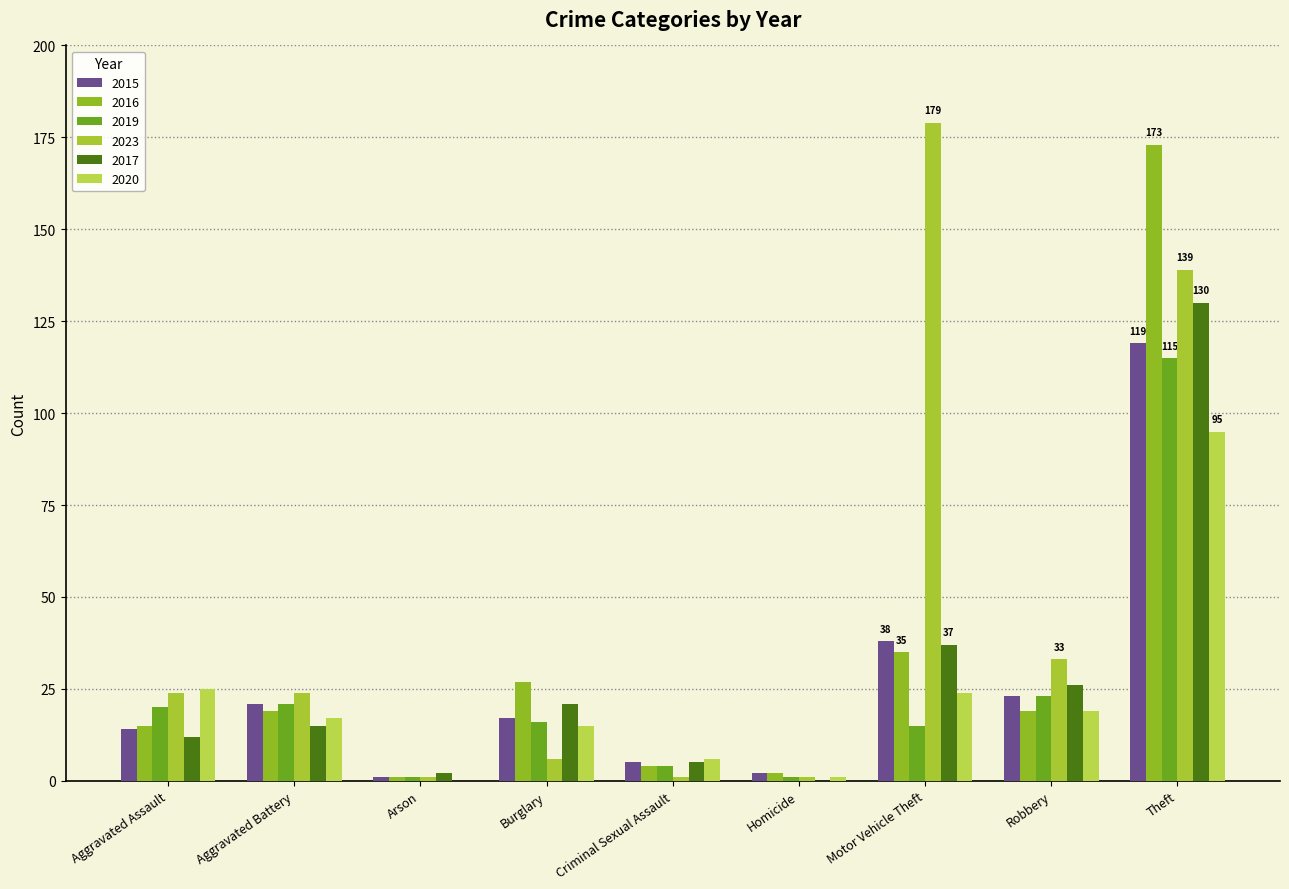

What is the sum of all 2016 values?

295